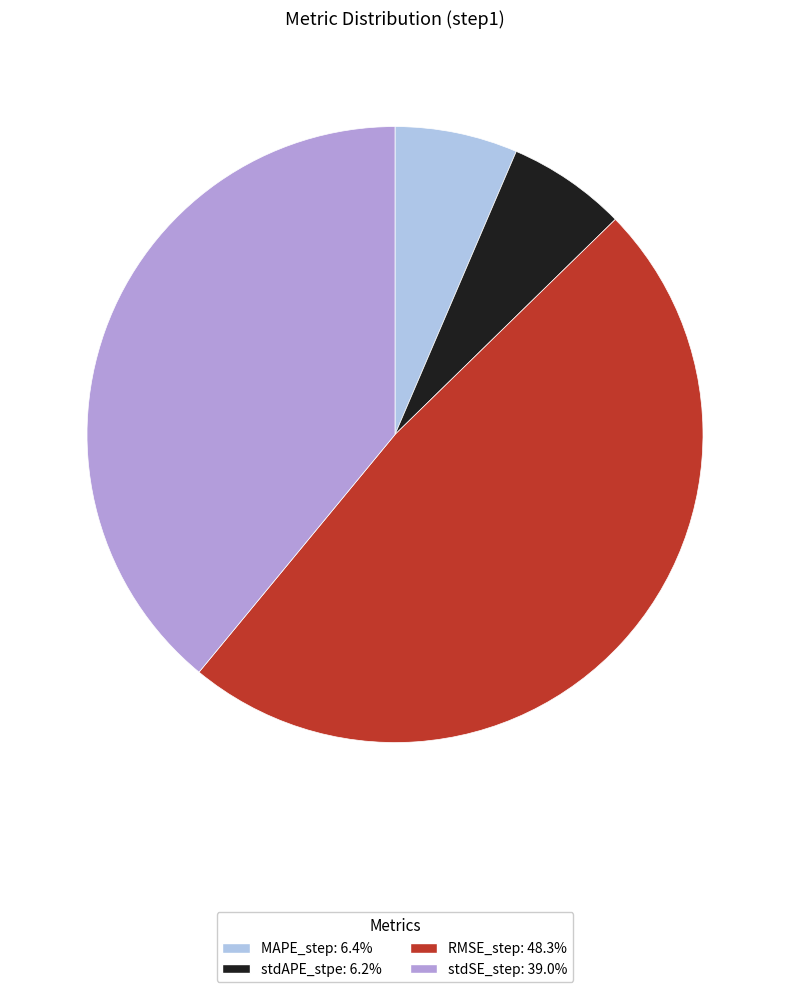

Count the number of slices in the pie.

4